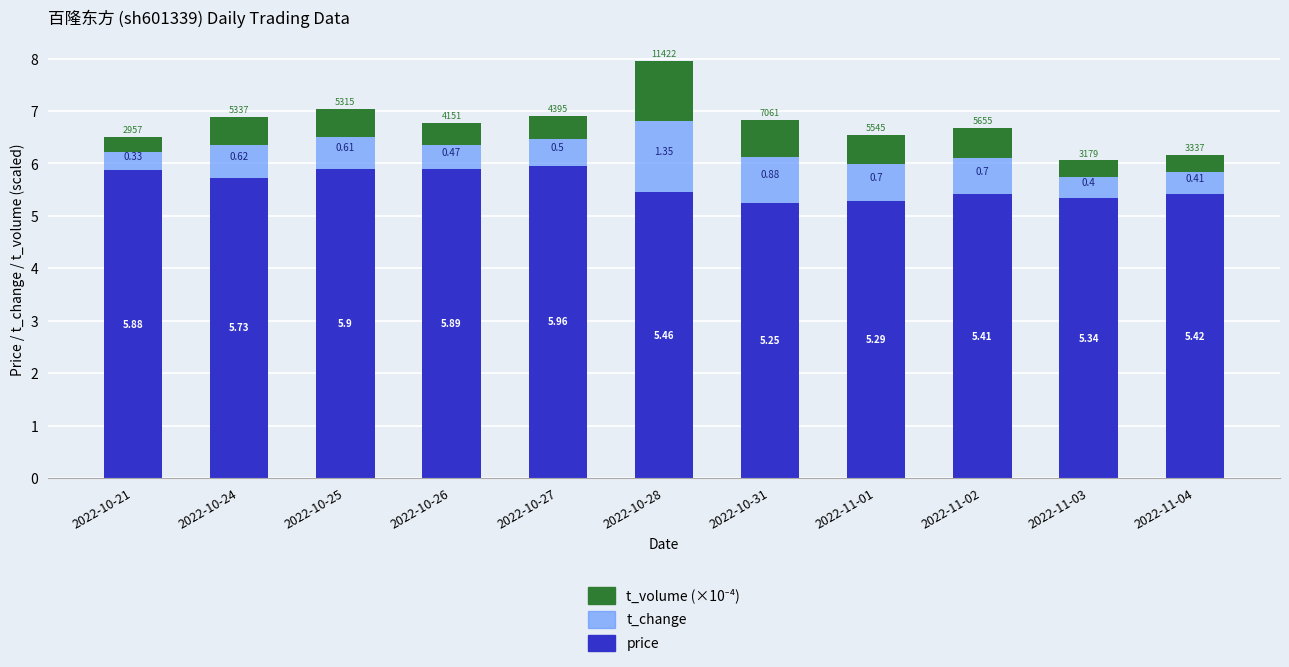

At which category is the sum across all series the highest?

2022-10-28